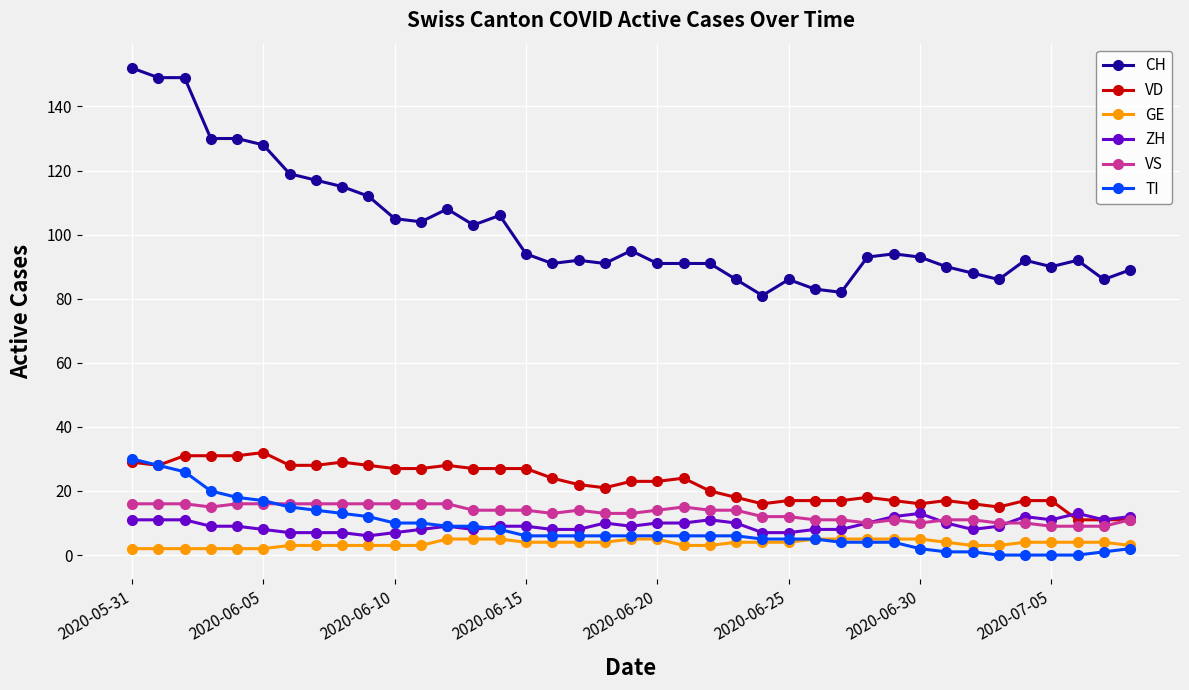

Which series has the widest spread of values?

CH